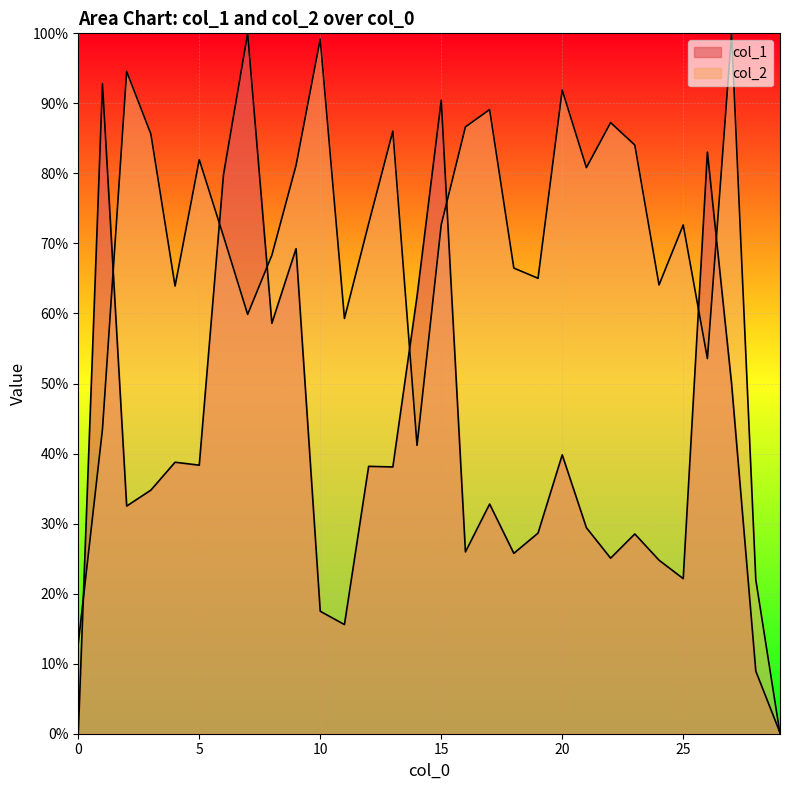

Which has a higher value, 14 or 8?

14